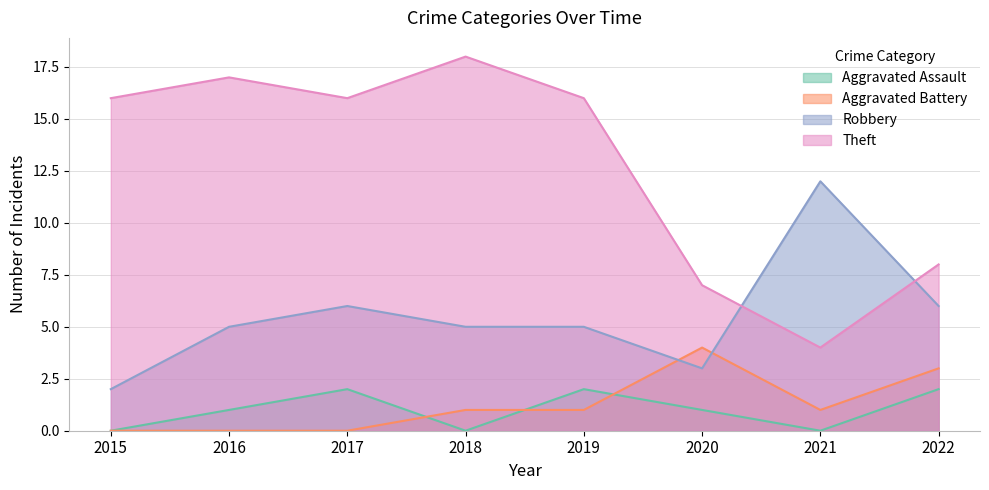

How many positive values does the Aggravated Assault series have?

5